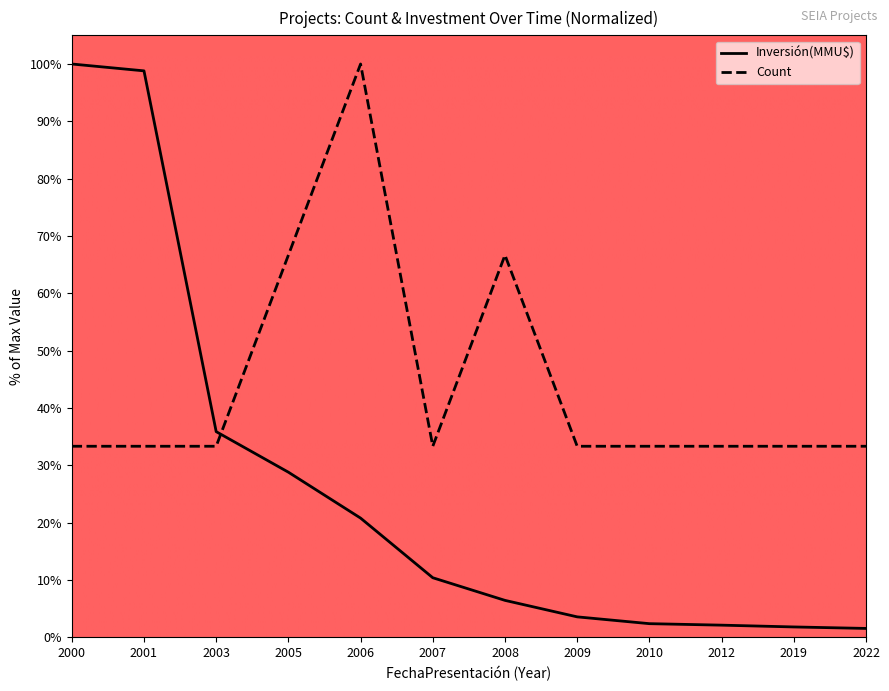

At which label does Inversión(MMU$) first exceed 10?

2000